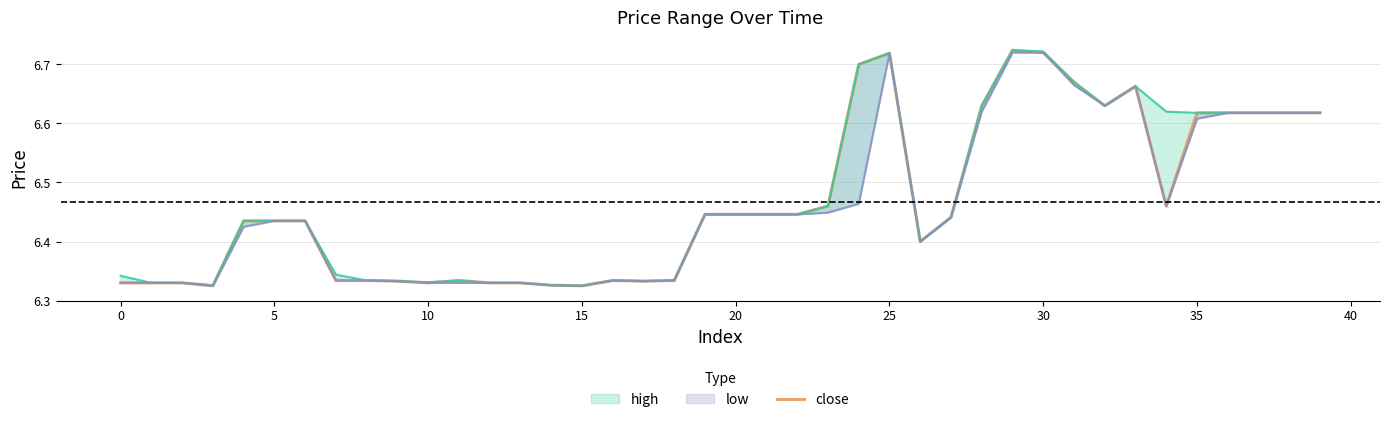

True or false: the data shows 2.5 at 30.

False